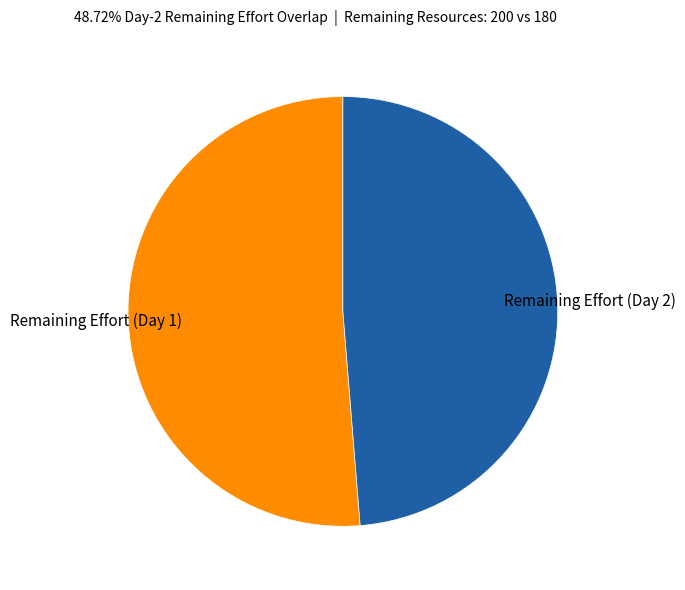

Count the number of slices in the pie.

2